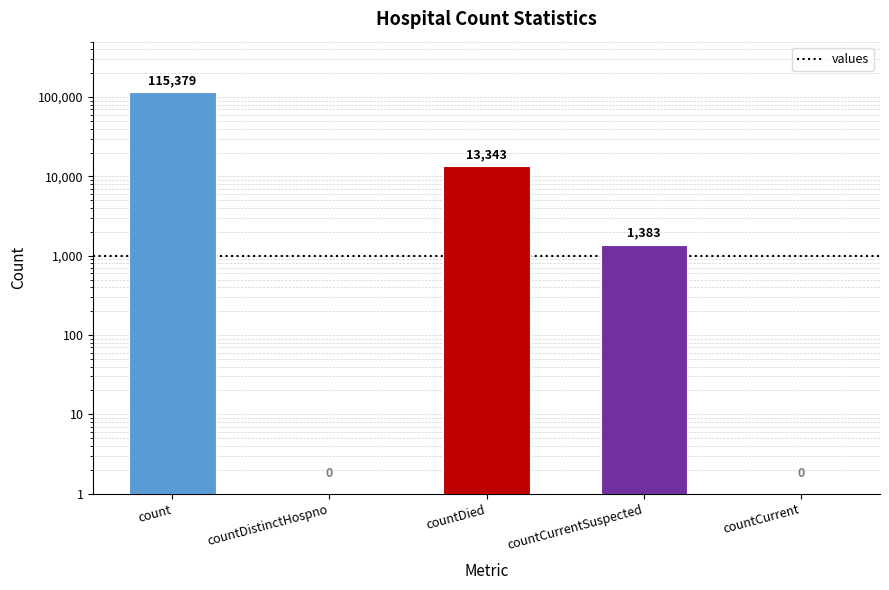

Rank the categories by value from lowest to highest.

countDistinctHospno, countCurrent, countCurrentSuspected, countDied, count